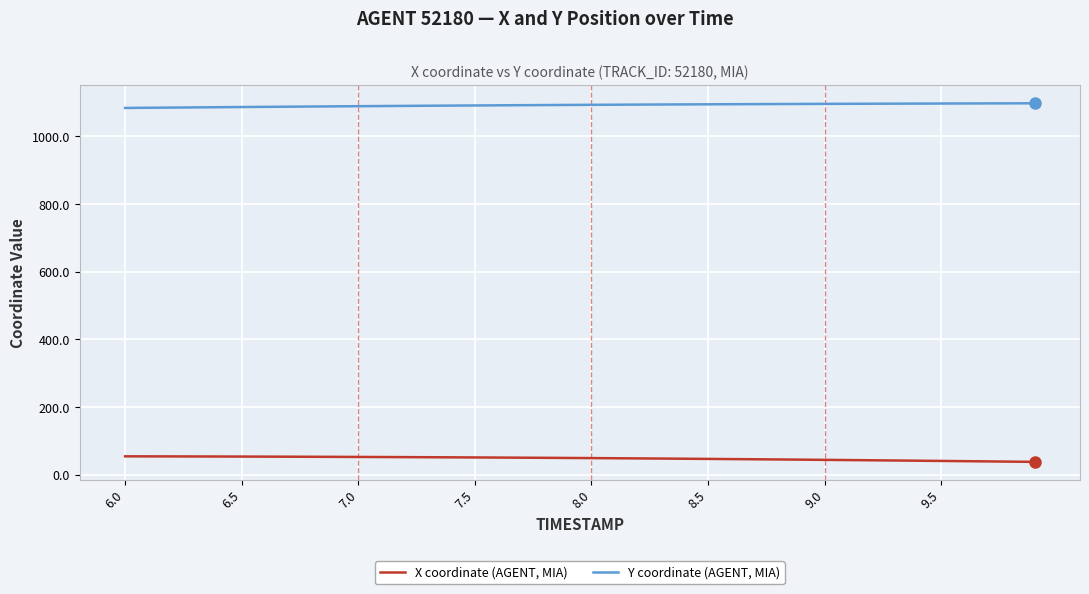

List the series in order of their peak value, lowest first.

X coordinate (AGENT, MIA), Y coordinate (AGENT, MIA)